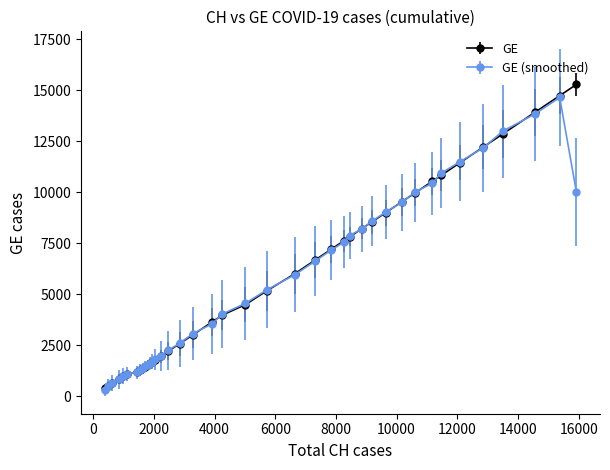

Which series has the largest range (max minus min)?

GE